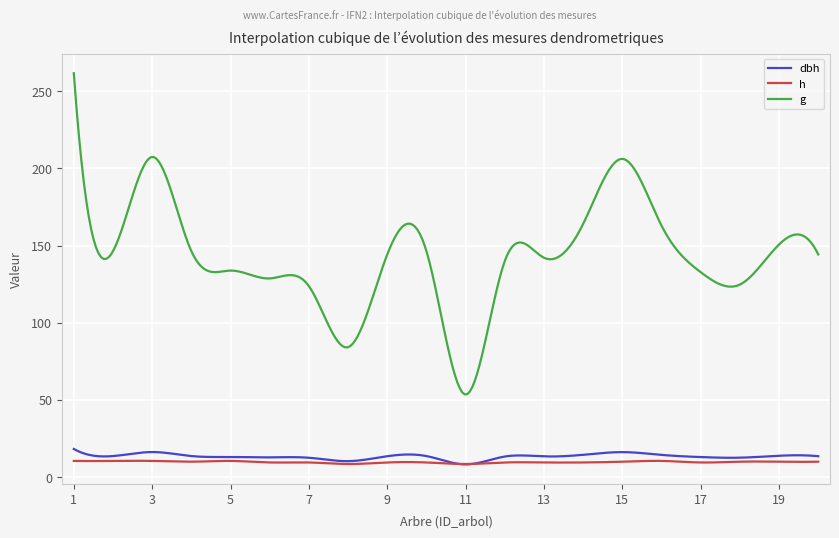

What is the minimum value shown in the chart?

8.3